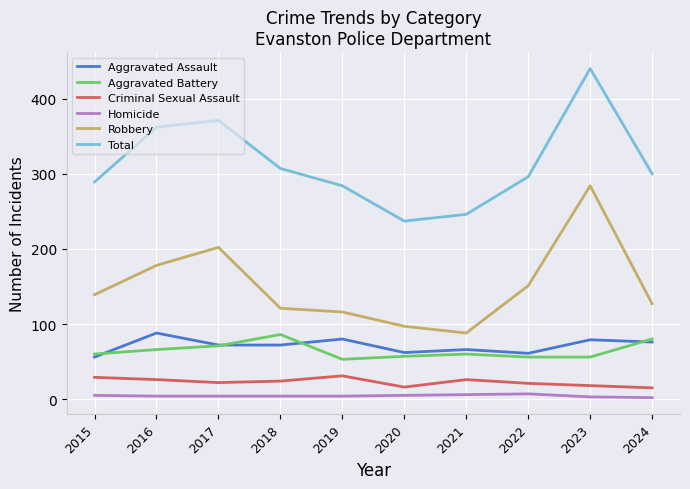

At 2019, list the series in order from largest to smallest.

Total, Robbery, Aggravated Assault, Aggravated Battery, Criminal Sexual Assault, Homicide